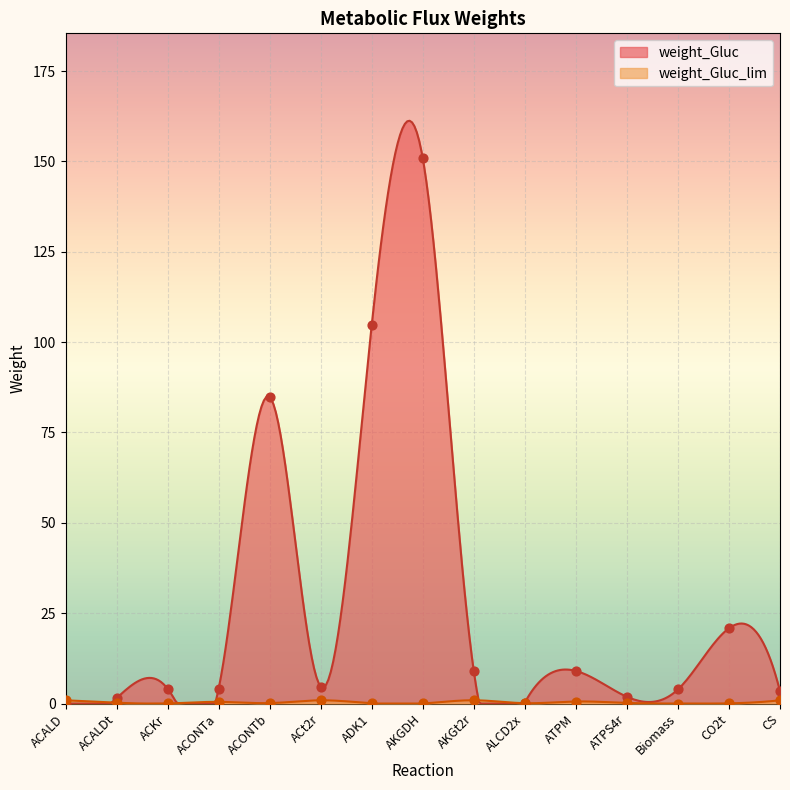

At how many categories does at least one series exceed 82?

3